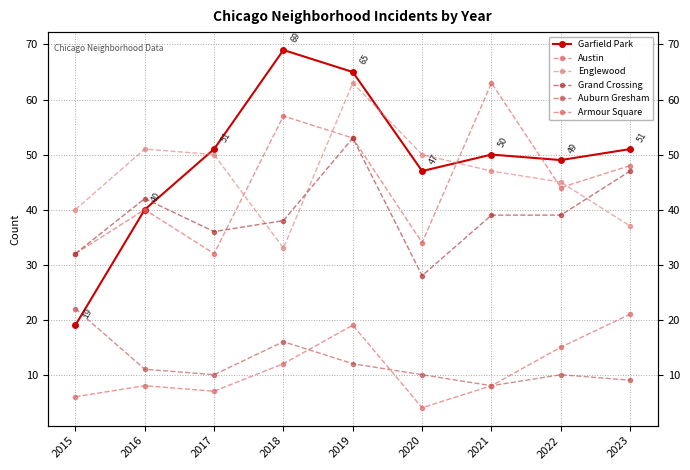

At which category does Garfield Park reach its first local valley?

2020